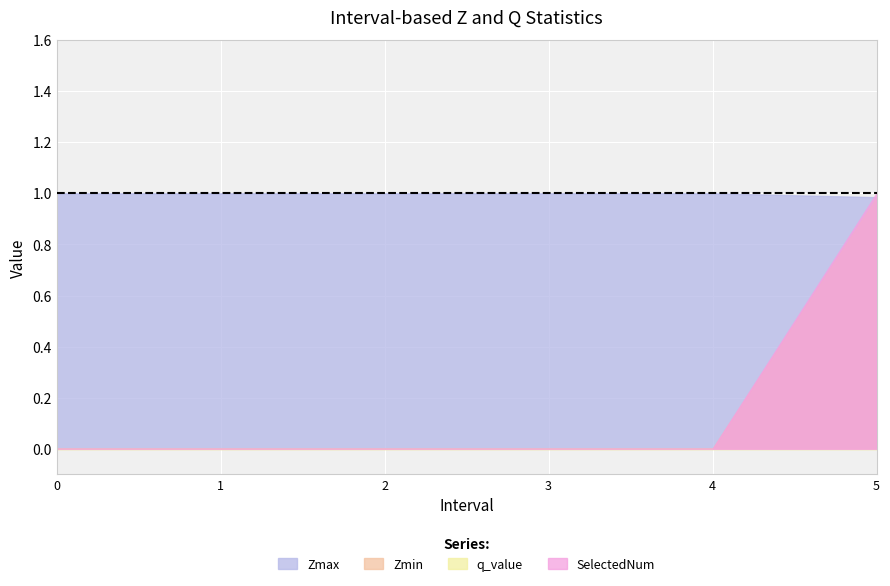

True or false: Zmin and SelectedNum intersect in this chart.

False